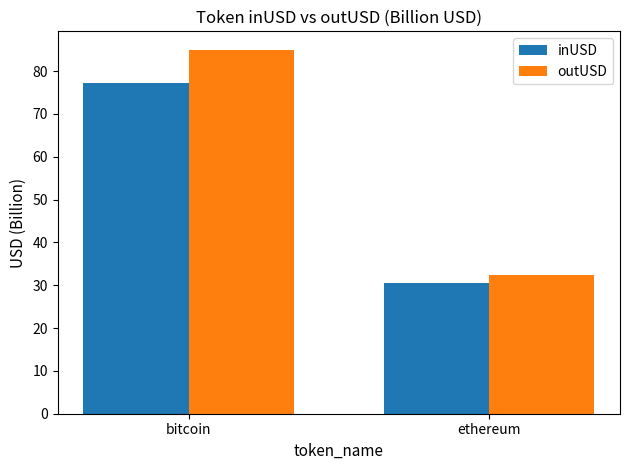

The value of inUSD at bitcoin is 77.1. True or false?

True